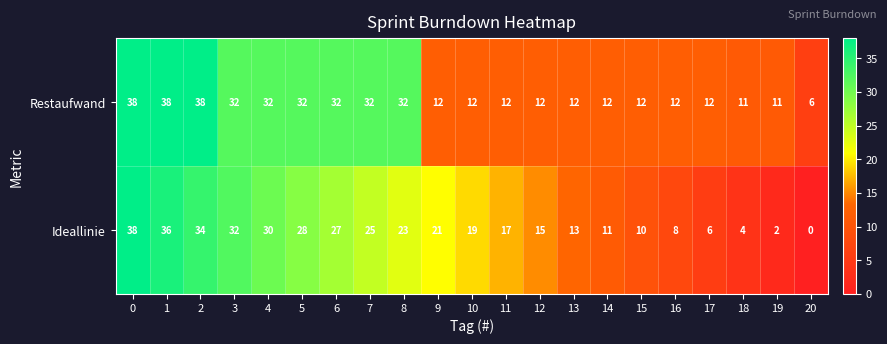

What is the sum of the Ideallinie values at 10 and 2?

53